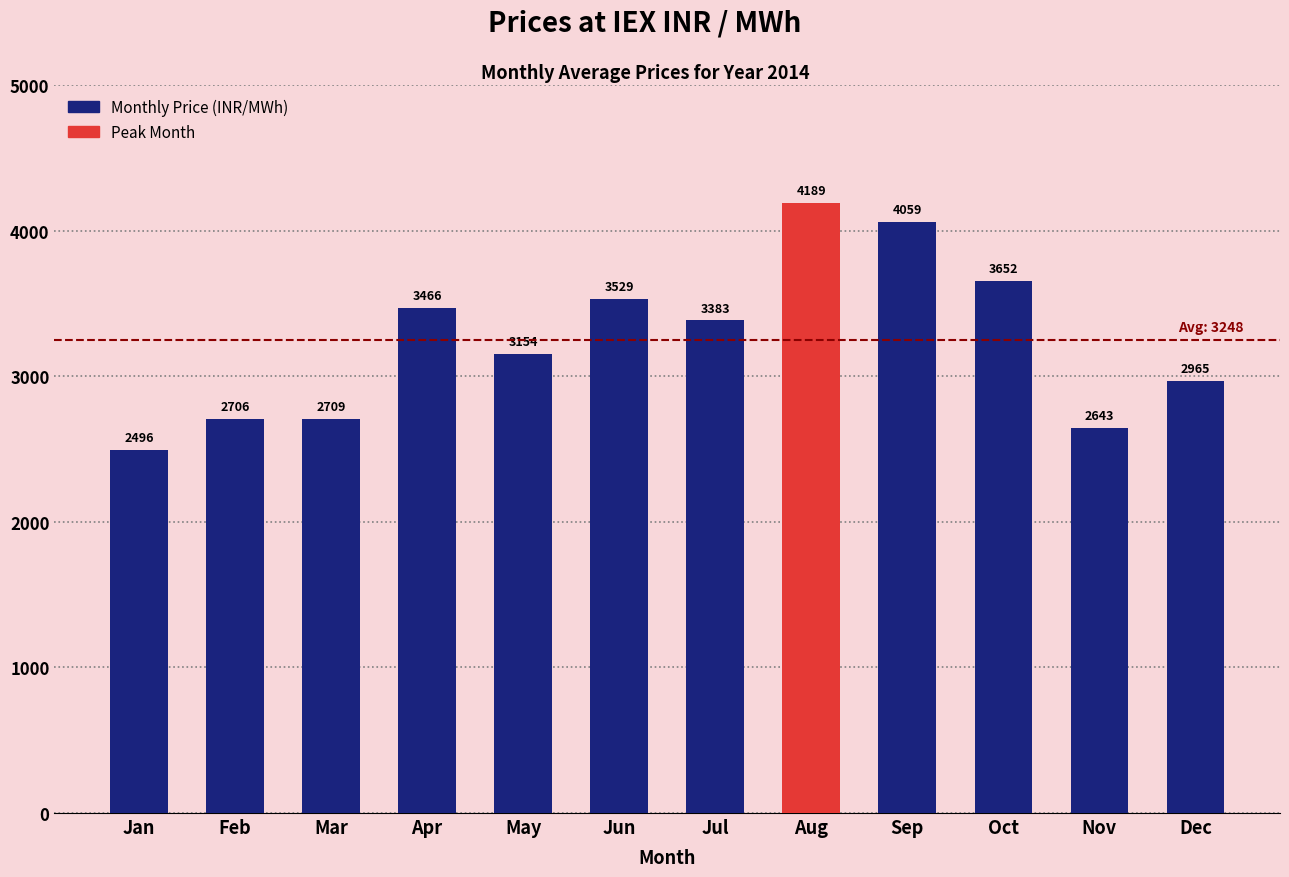

What is the smallest value displayed?

2495.6